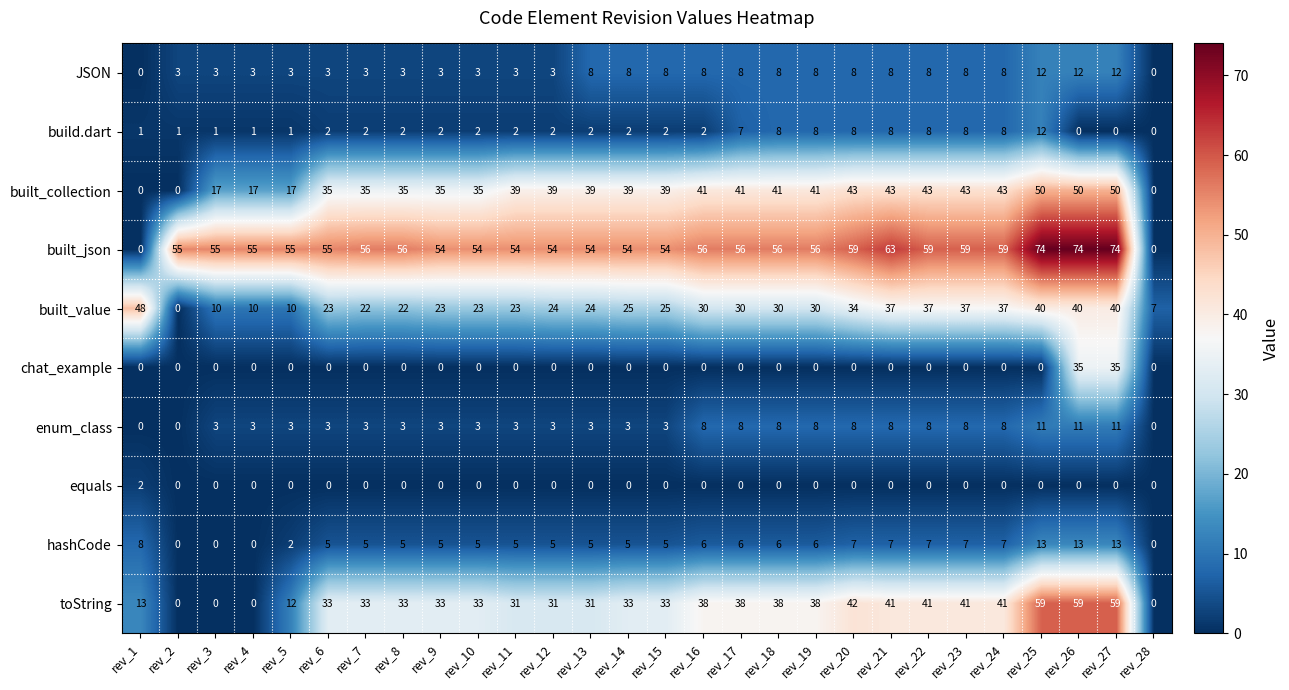

At which label does build.dart reach its peak?

rev_25